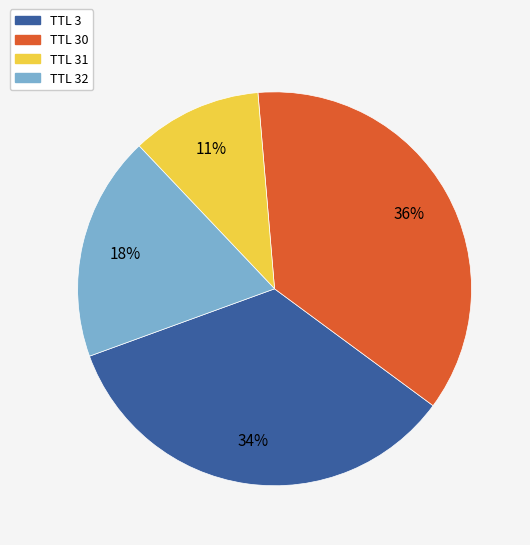

Approximately how many times larger is the value at TTL 30 compared to TTL 3?

1.1